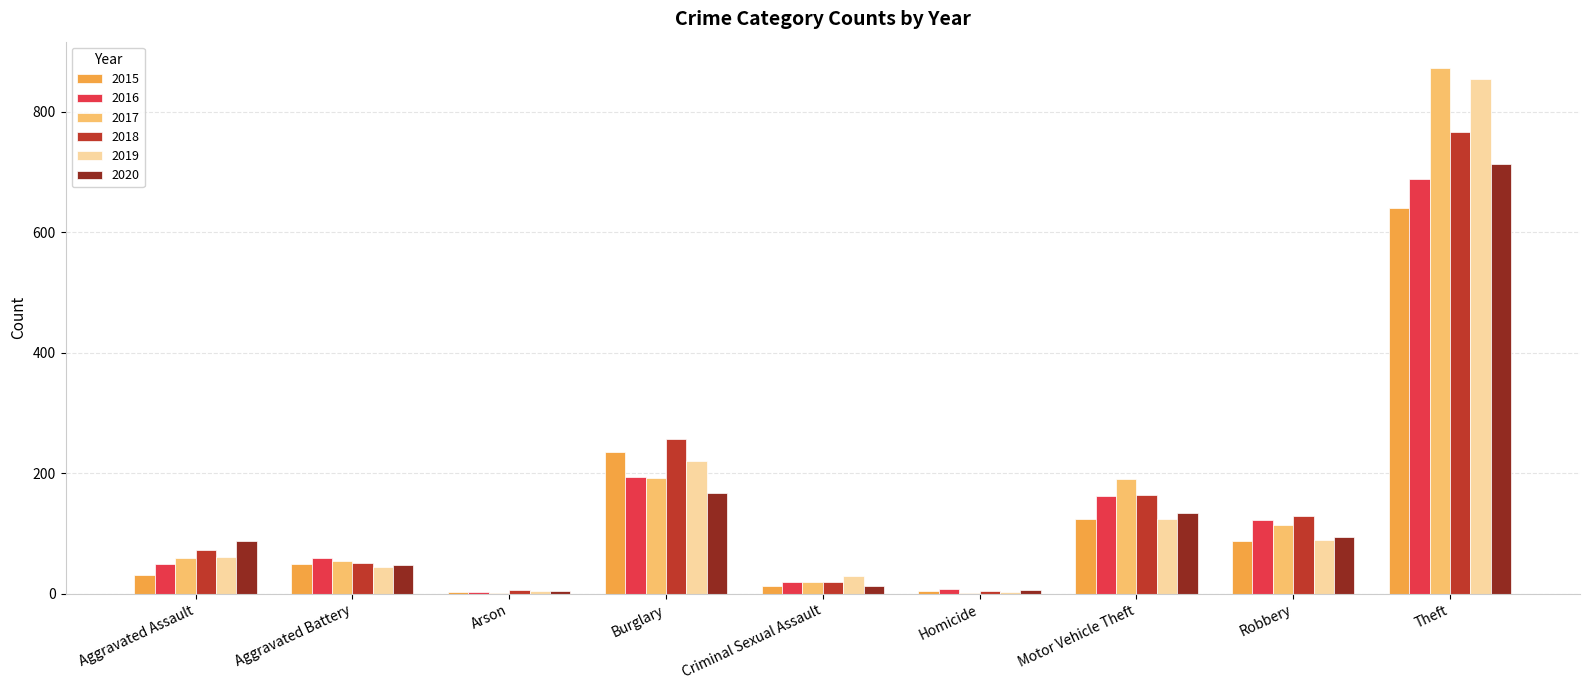

What is the maximum value shown in the chart?

873